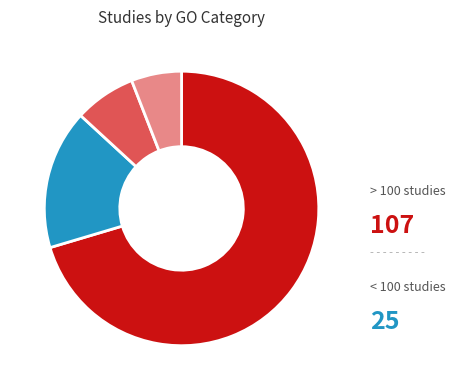

Does any single category account for the majority?

Yes